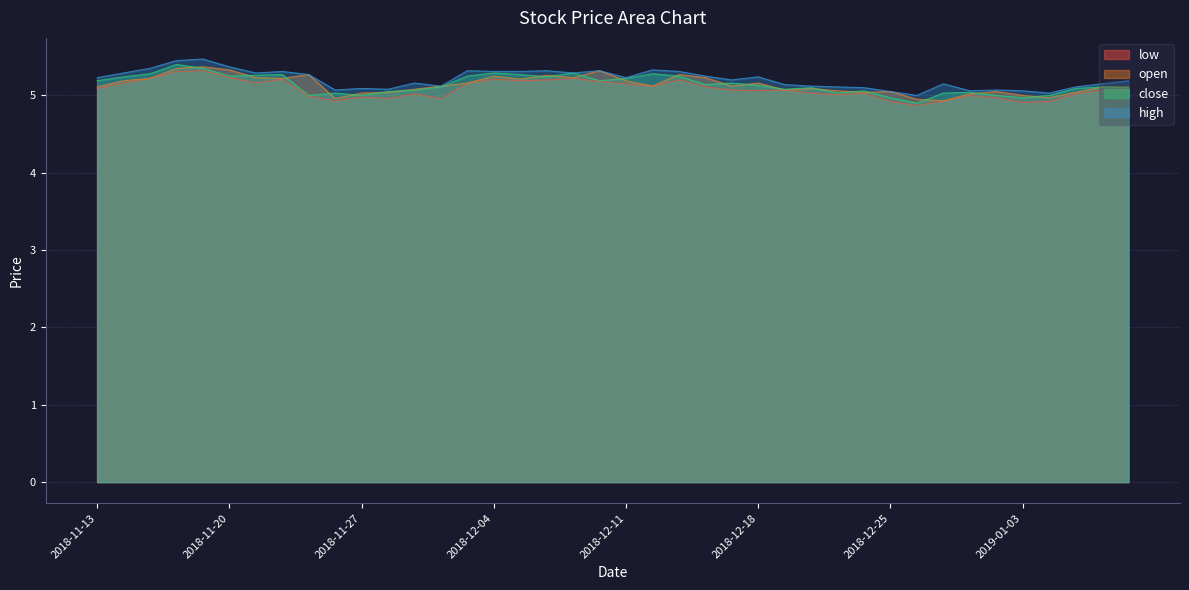

The open series shows 5.1 at 2018-11-29. True or false?

True